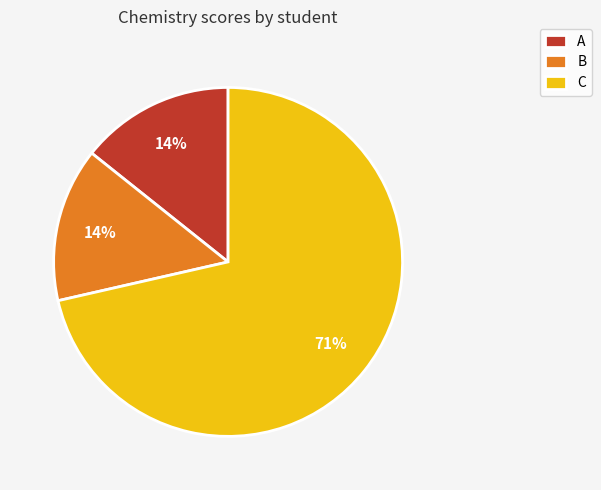

Combined, do C and B account for over 50%?

Yes